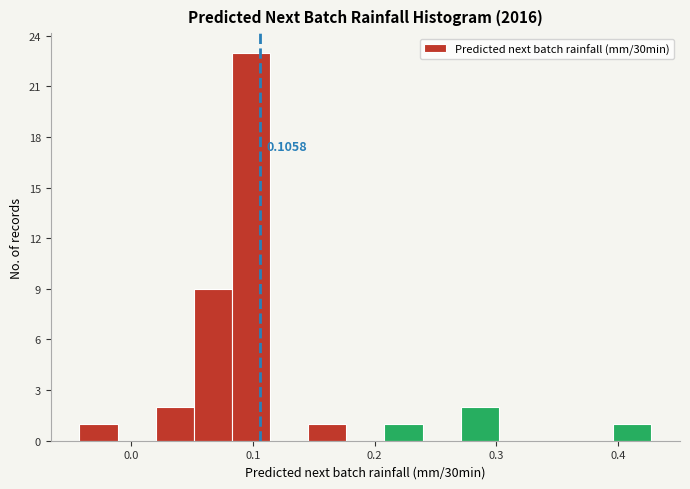

Read against the x-axis, roughly where is the centre of the tallest bar?

0.10